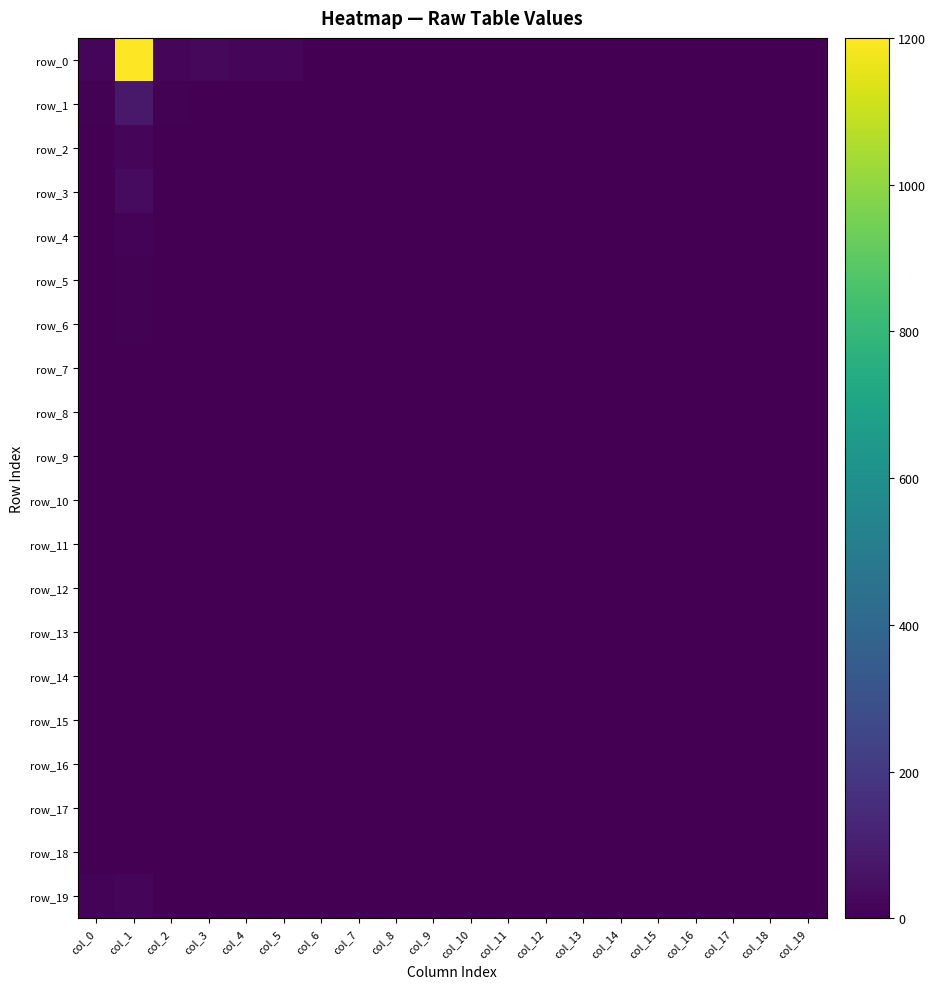

How many values in row_13 are above zero?

1